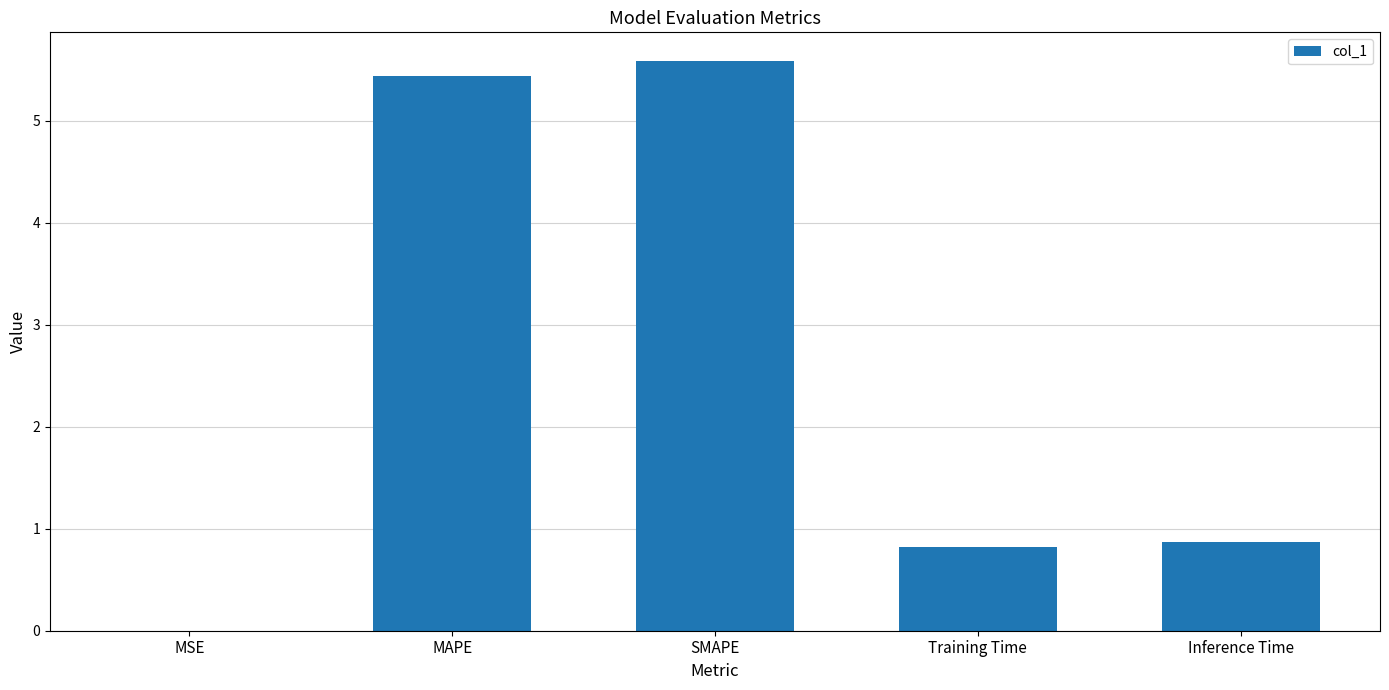

Is it true that the value at MAPE is 5.4?

True